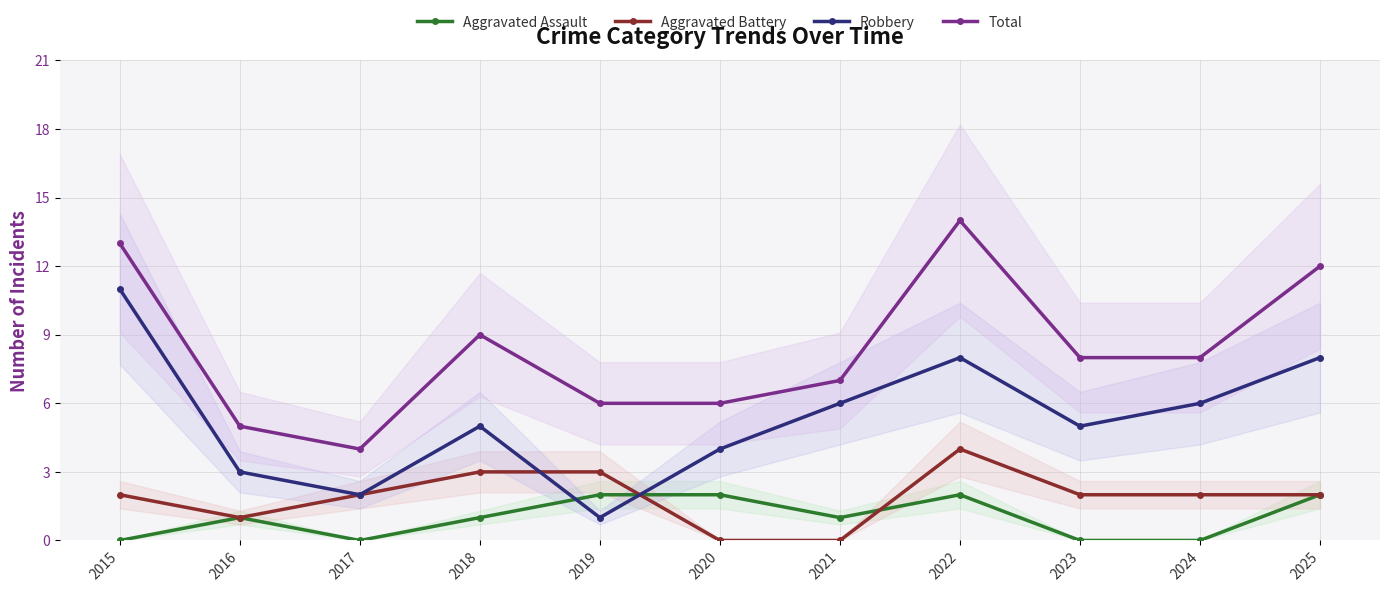

How many lines are shown in the chart?

4